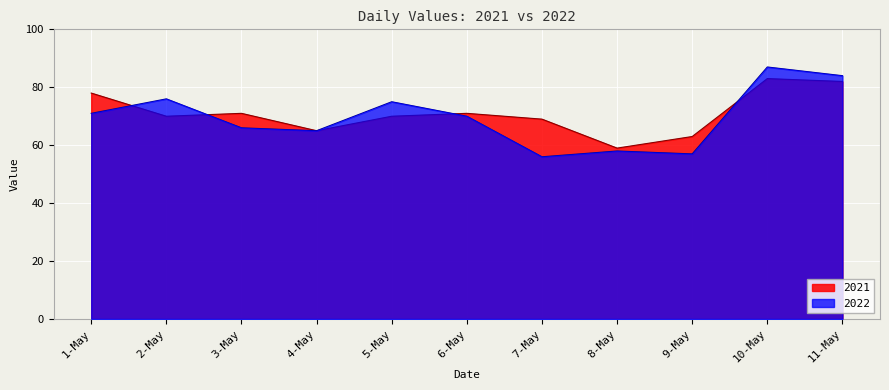

What is the value of the 2021 point at the 6th from the left?

71